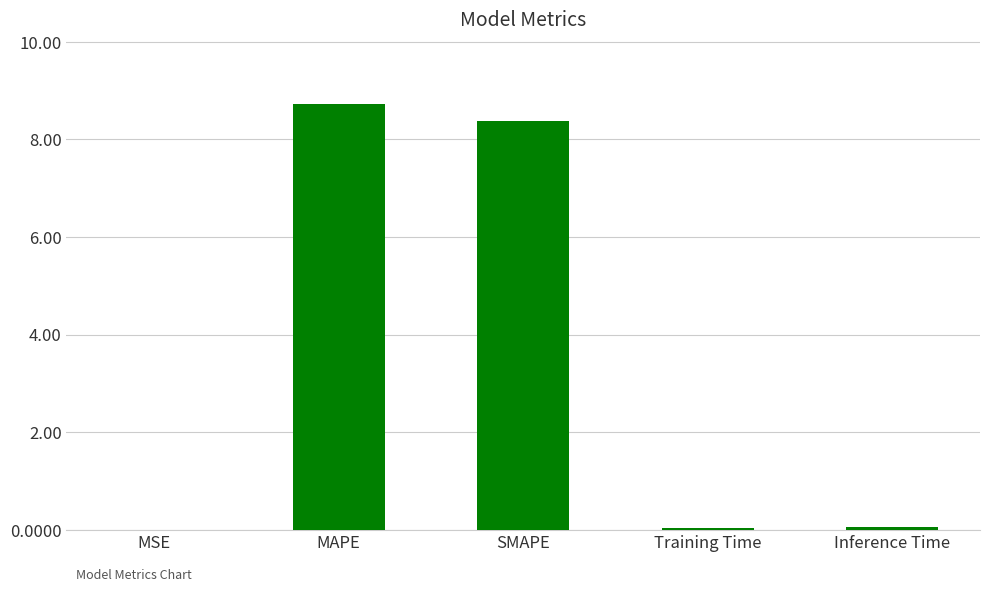

What is the change in value from SMAPE to Inference Time?

-8.3